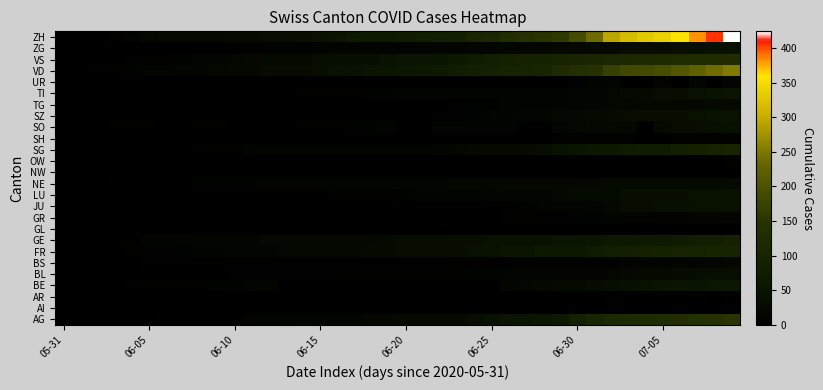

How many data points does each series have?

40